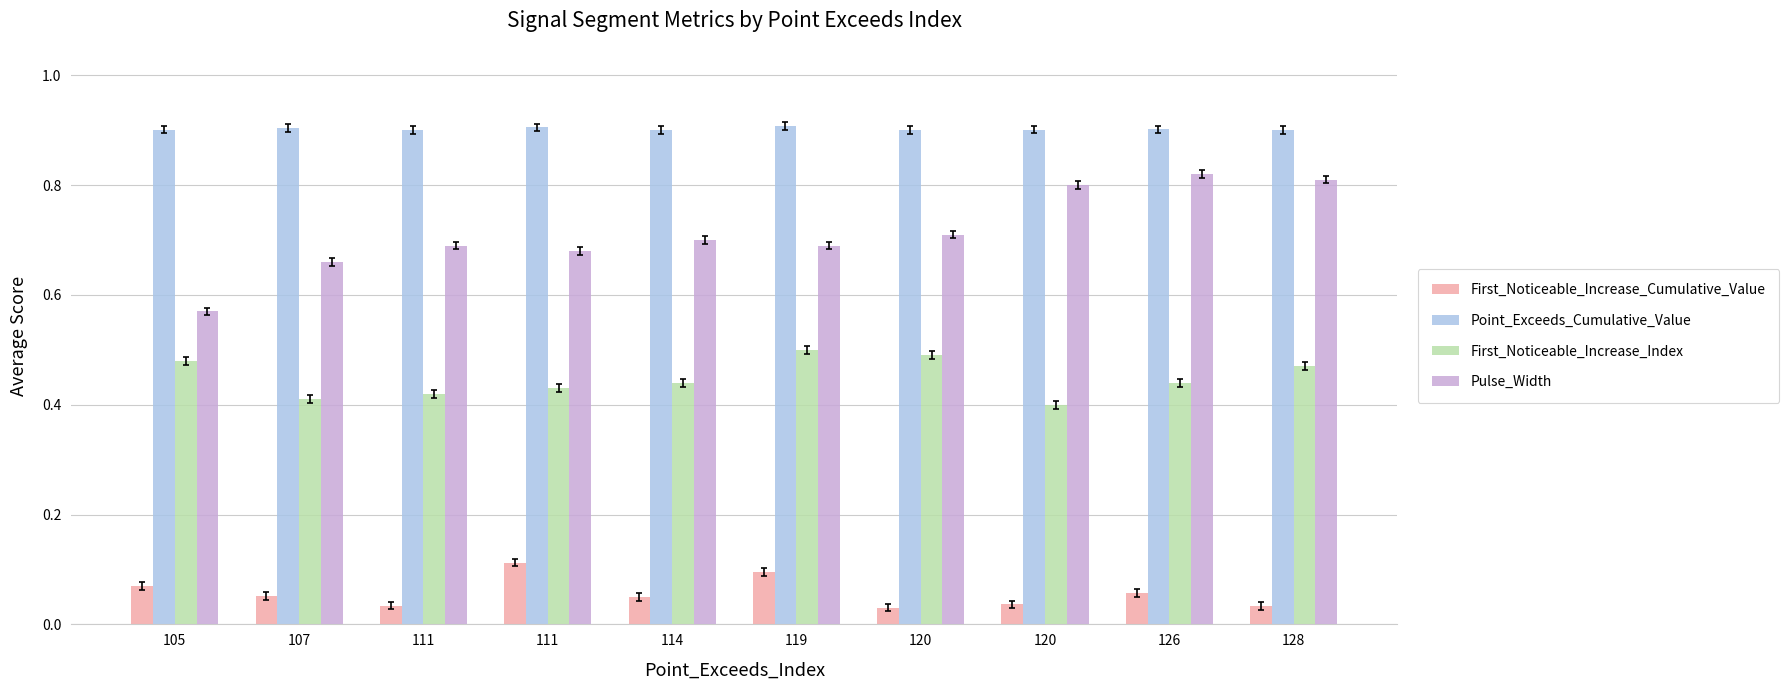

Are the bars grouped side by side (vs. stacked)?

Yes